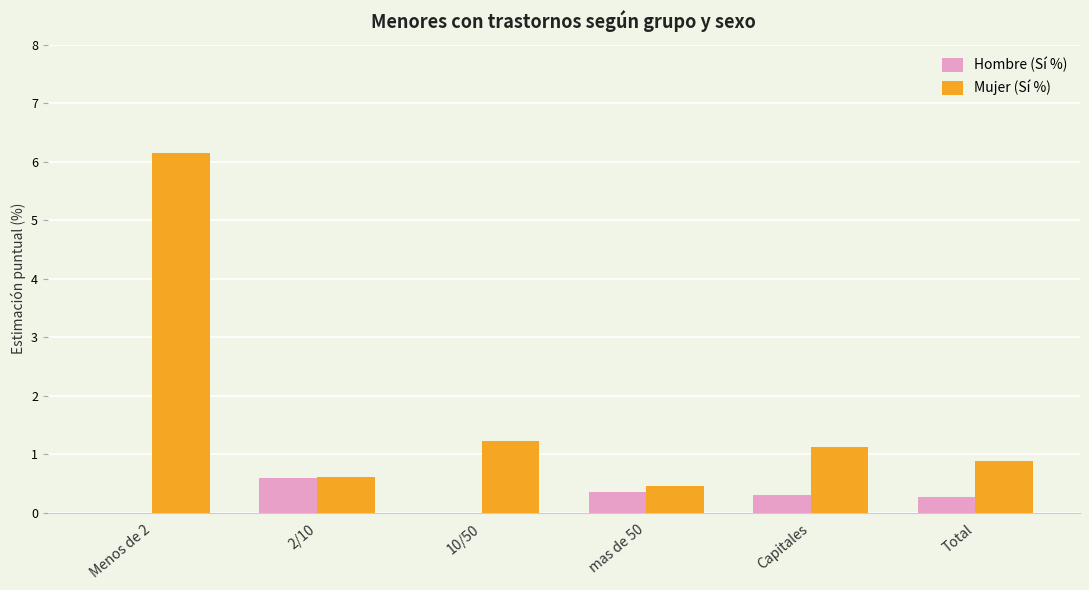

At which label does Mujer (Sí %) first exceed 1?

Menos de 2